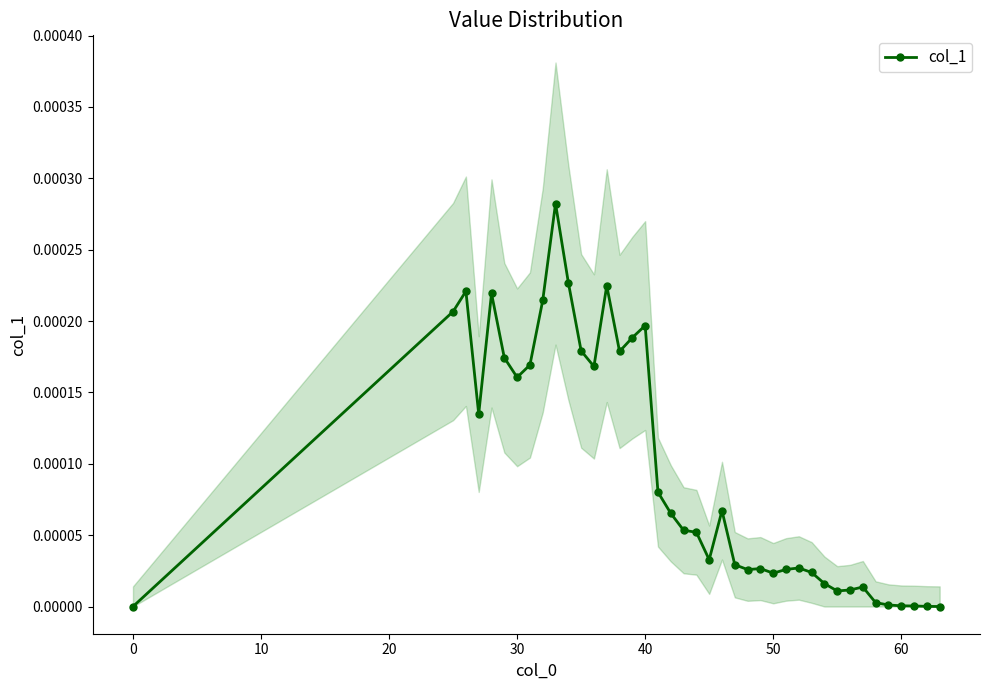

How many distinct data groups are displayed?

1